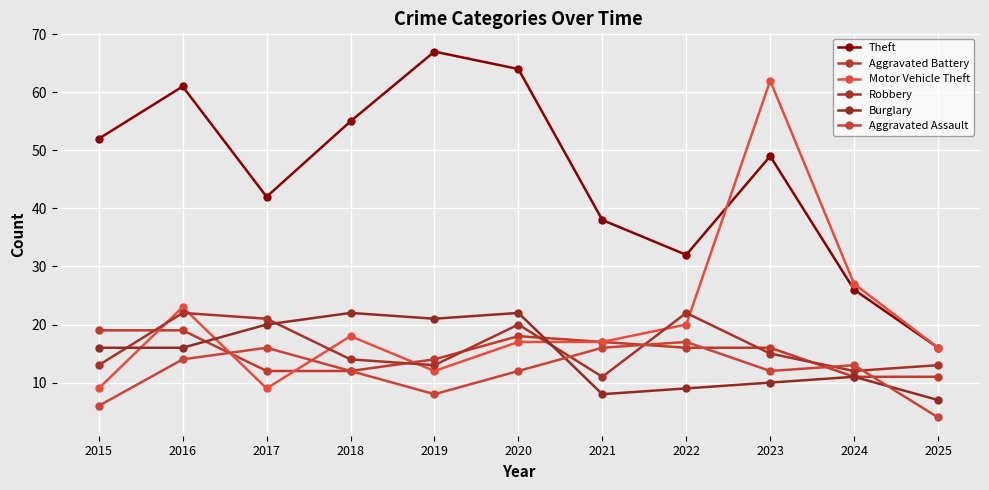

At which category is the sum across all series the highest?

2023